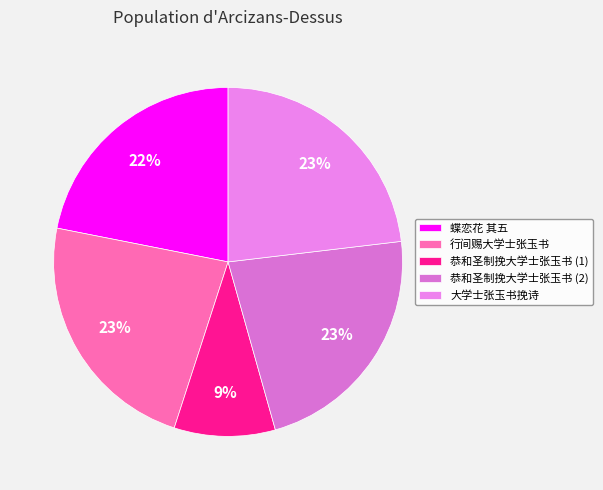

How many slices are in this pie chart?

5